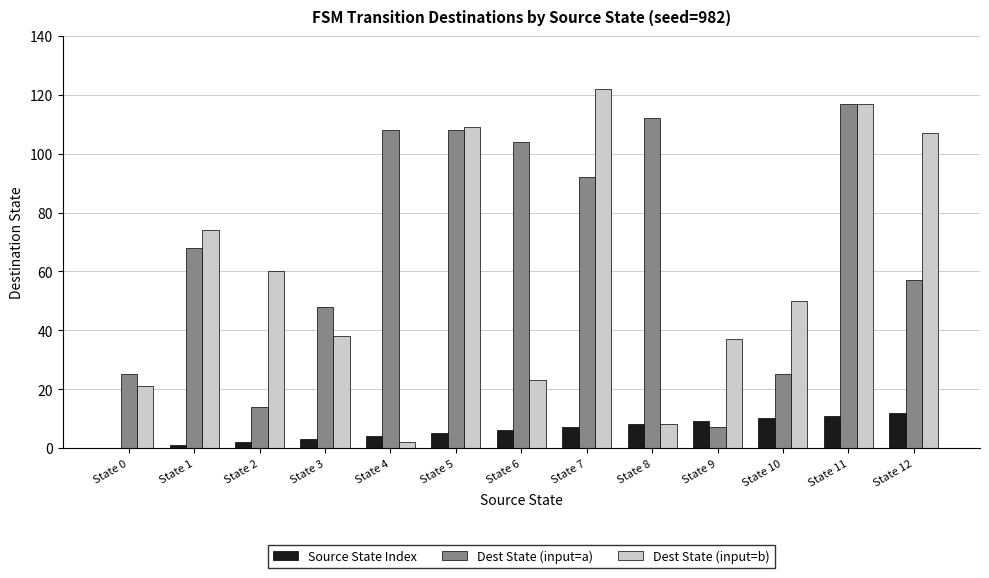

Reading right to left, transcribe all the data shown in this chart.

Source State Index: State 12=12	State 11=11	State 10=10	State 9=9	State 8=8	State 7=7	State 6=6	State 5=5	State 4=4	State 3=3	State 2=2	State 1=1	State 0=0
Dest State (input=a): State 12=57	State 11=117	State 10=25	State 9=7	State 8=112	State 7=92	State 6=104	State 5=108	State 4=108	State 3=48	State 2=14	State 1=68	State 0=25
Dest State (input=b): State 12=107	State 11=117	State 10=50	State 9=37	State 8=8	State 7=122	State 6=23	State 5=109	State 4=2	State 3=38	State 2=60	State 1=74	State 0=21